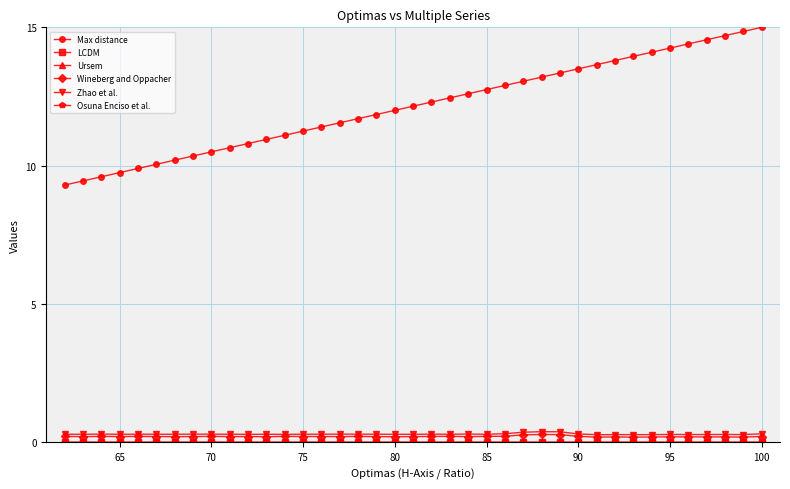

True or false: Max distance has a value of 17.2 at 75.

False